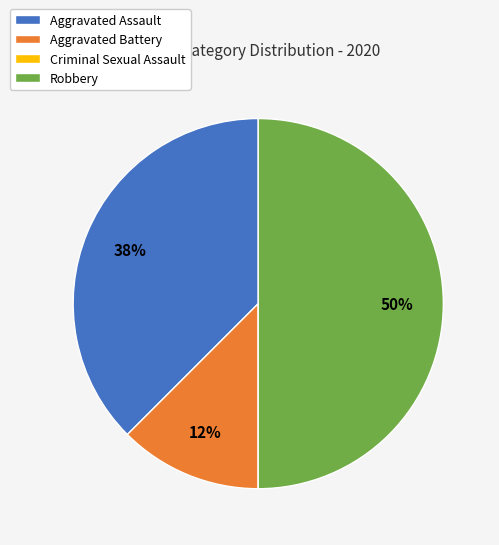

What percentage is the Robbery slice, to the nearest percent?

50%